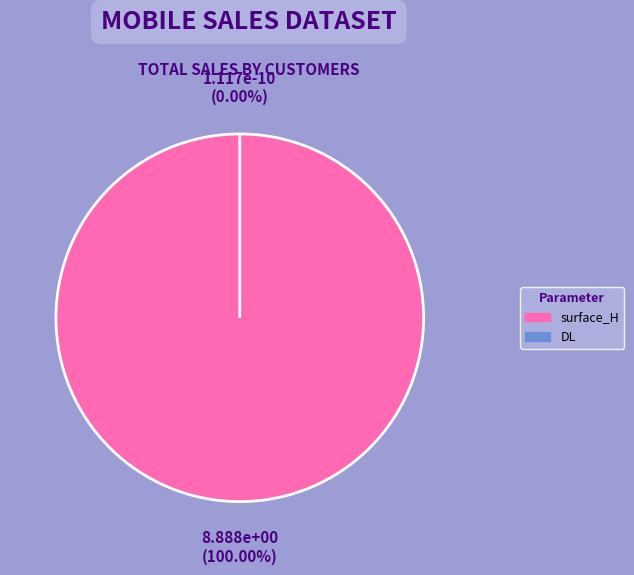

Count the number of slices in the pie.

2